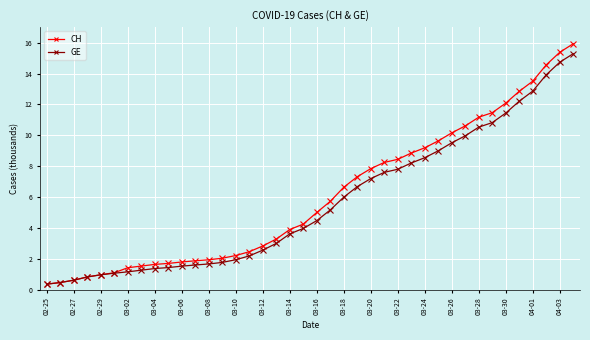

Which series has the largest range (max minus min)?

CH